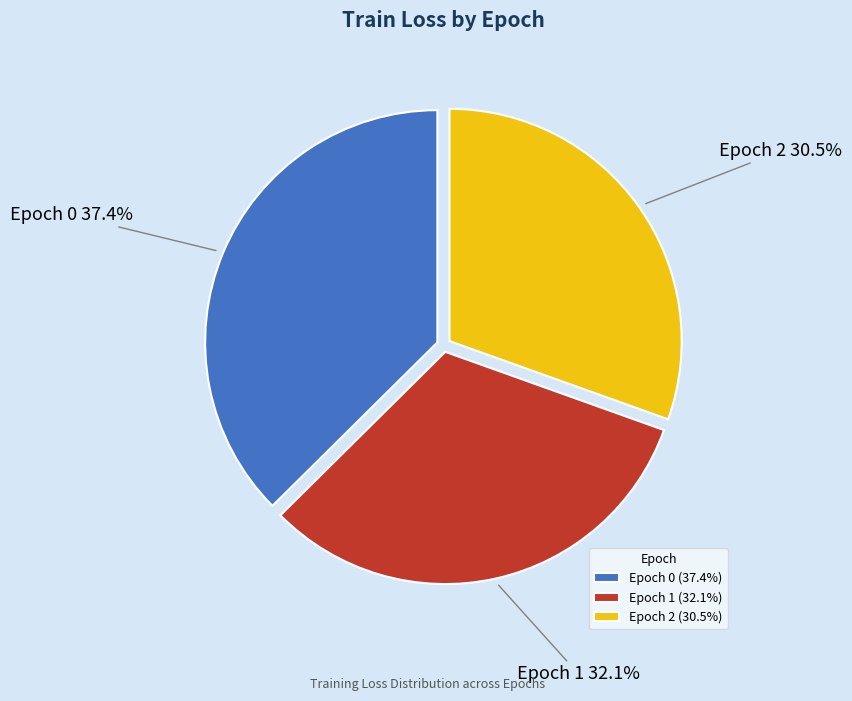

Count the number of slices in the pie.

3